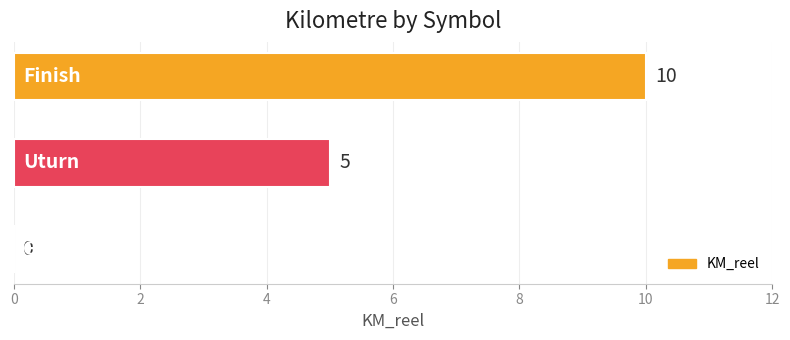

Are the bars horizontal?

Yes